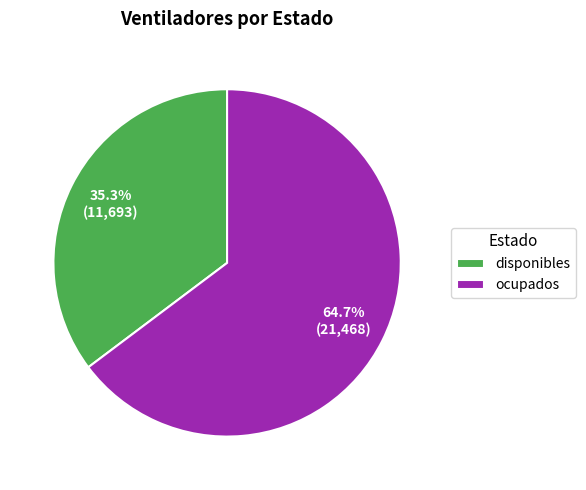

What percentage is the ocupados slice, to the nearest percent?

65%